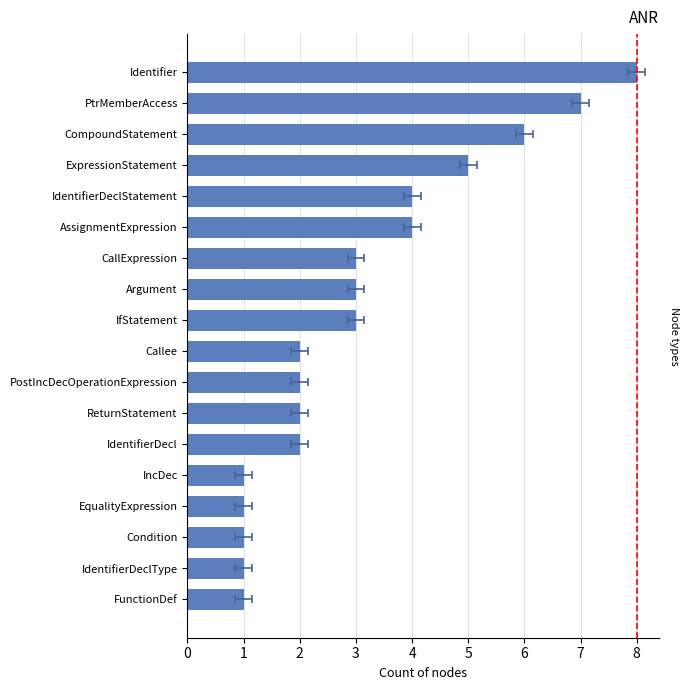

What is the minimum value shown in the chart?

1